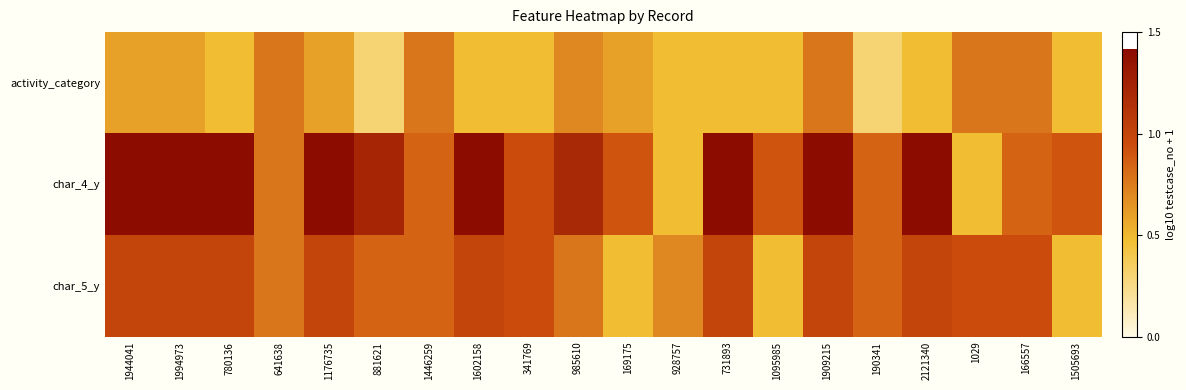

Reading right to left, transcribe all the data shown in this chart.

activity_category: 1505693=0.5	166557=0.8	1029=0.8	2121340=0.5	190341=0.3	1909215=0.8	1095985=0.5	731893=0.5	928757=0.5	169175=0.6	985610=0.7	341769=0.5	1602158=0.5	1446259=0.8	881621=0.3	1176735=0.6	641638=0.8	780136=0.5	1994973=0.6	1944041=0.6
char_4_y: 1505693=0.9	166557=0.8	1029=0.5	2121340=1.4	190341=0.8	1909215=1.4	1095985=0.9	731893=1.4	928757=0.5	169175=0.9	985610=1.2	341769=1.0	1602158=1.4	1446259=0.8	881621=1.2	1176735=1.4	641638=0.8	780136=1.4	1994973=1.4	1944041=1.4
char_5_y: 1505693=0.5	166557=1.0	1029=1.0	2121340=1.0	190341=0.8	1909215=1.0	1095985=0.5	731893=1.0	928757=0.7	169175=0.5	985610=0.8	341769=1.0	1602158=1.0	1446259=0.8	881621=0.8	1176735=1.0	641638=0.8	780136=1.0	1994973=1.0	1944041=1.0